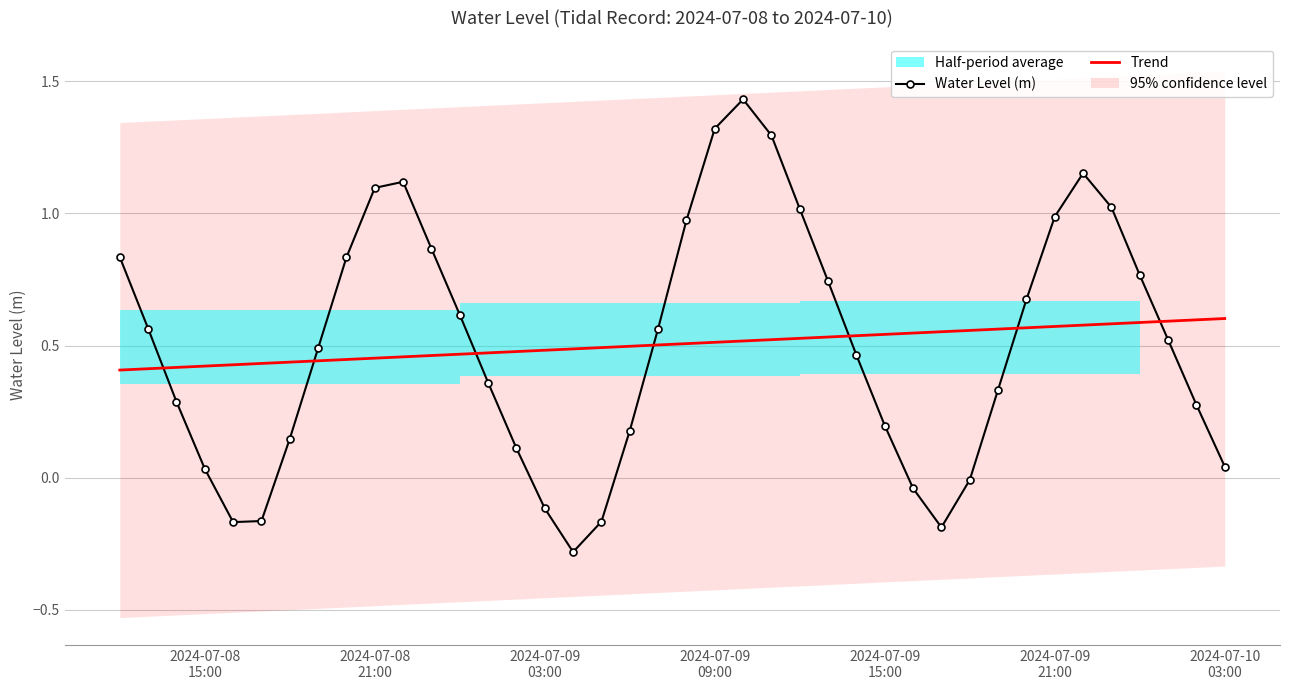

True or false: Water Level (m) and Trend cross at least once.

True